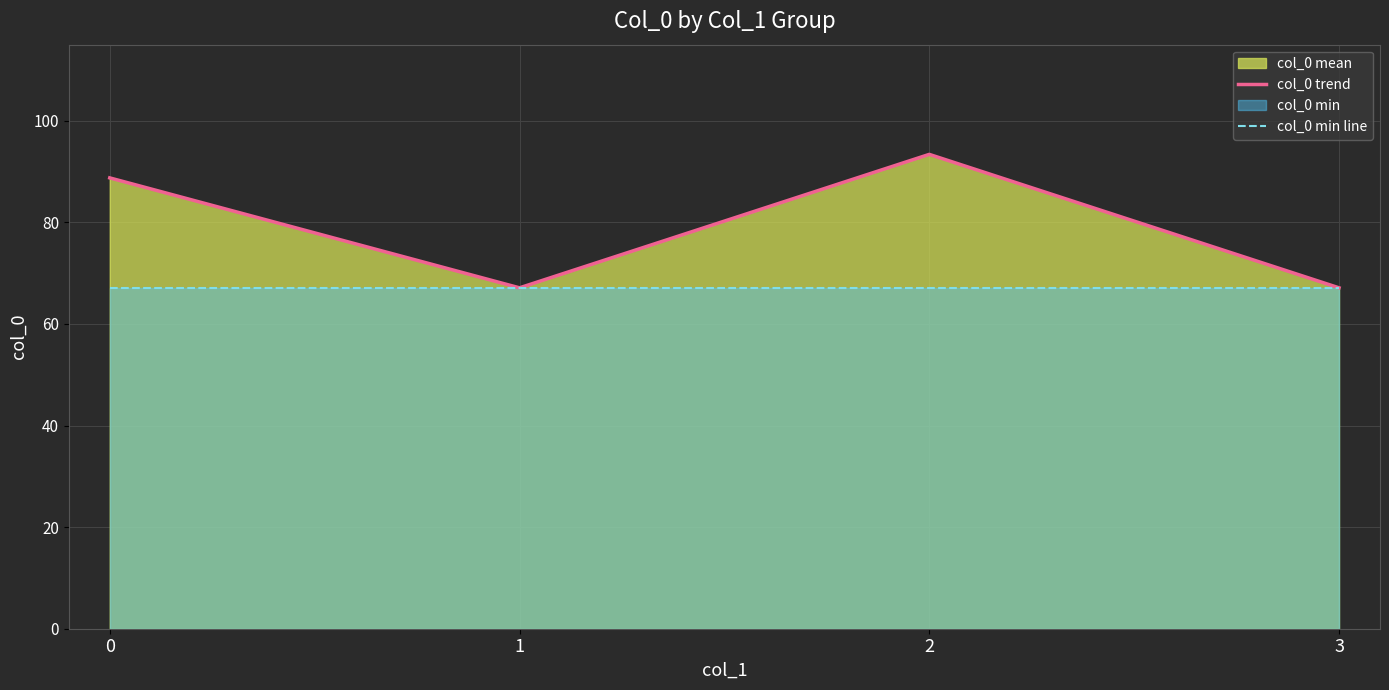

Does the chart display data point markers on the line(s)?

No